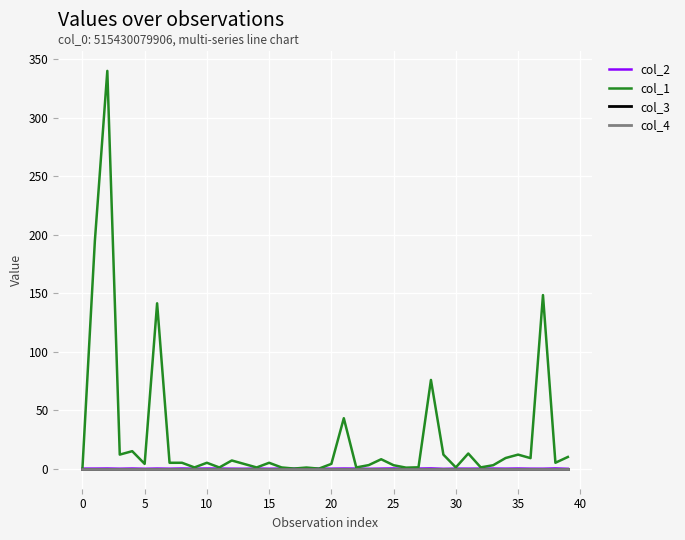

Is this an area chart (filled region under the line)?

No